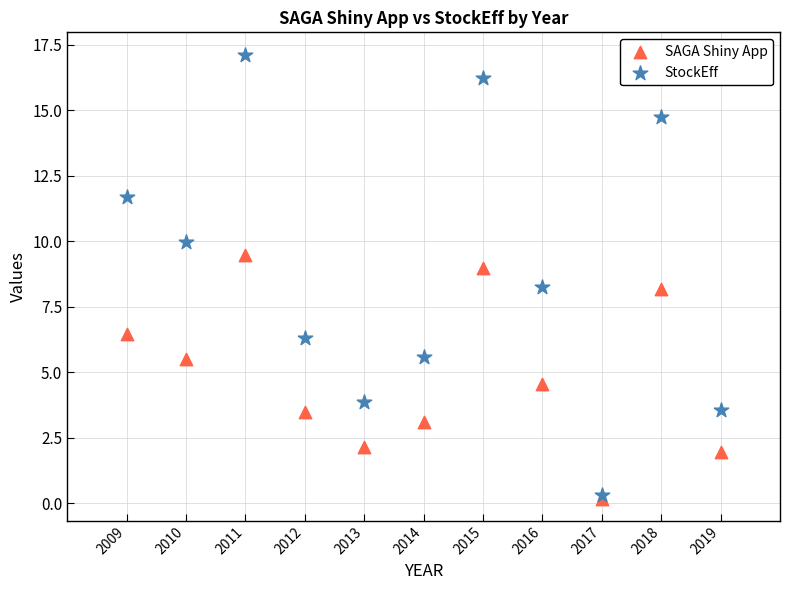

What are all the series names shown in the legend?

SAGA Shiny App, StockEff